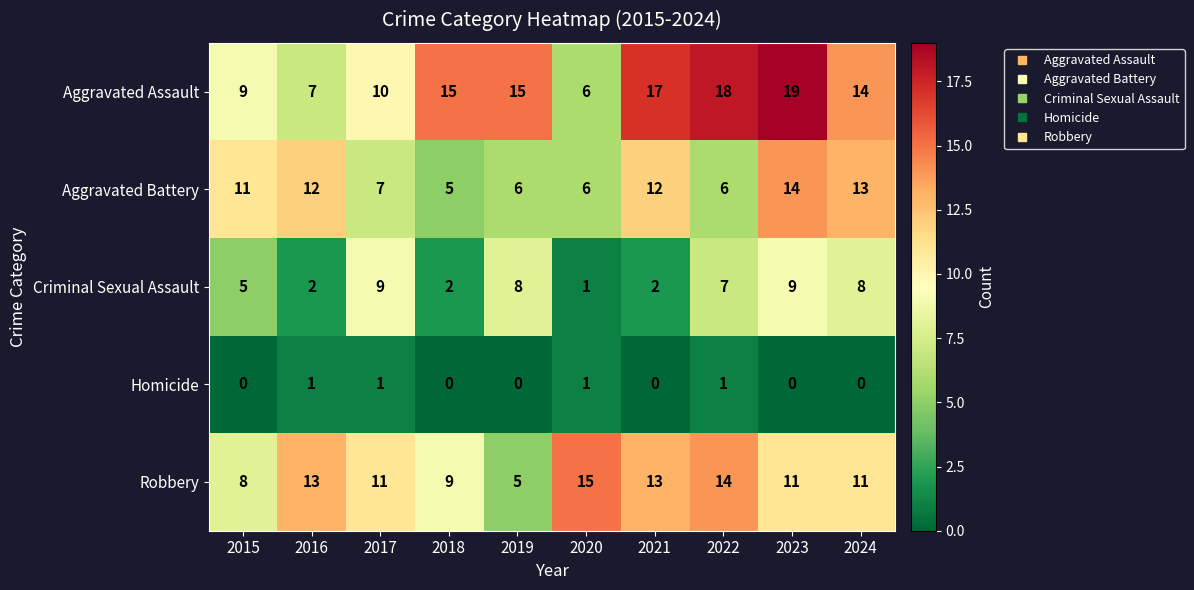

Which category has the lowest value in the Criminal Sexual Assault series?

2020